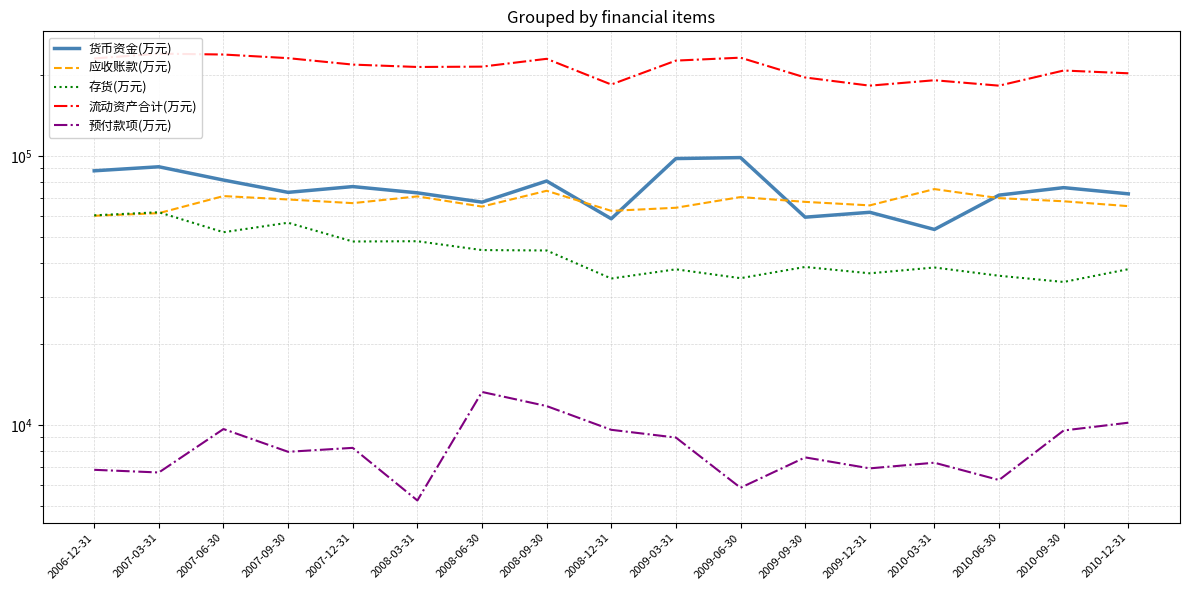

What is the sum of the 预付款项(万元) values at 2008-03-31 and 2009-12-31?

12156